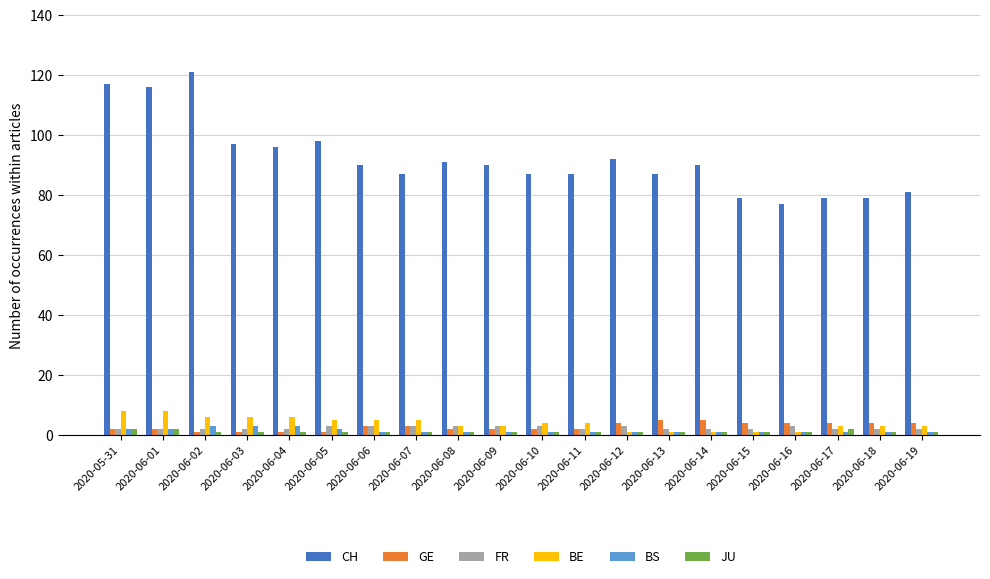

What is the difference between the second highest and minimum values in the GE series?

4